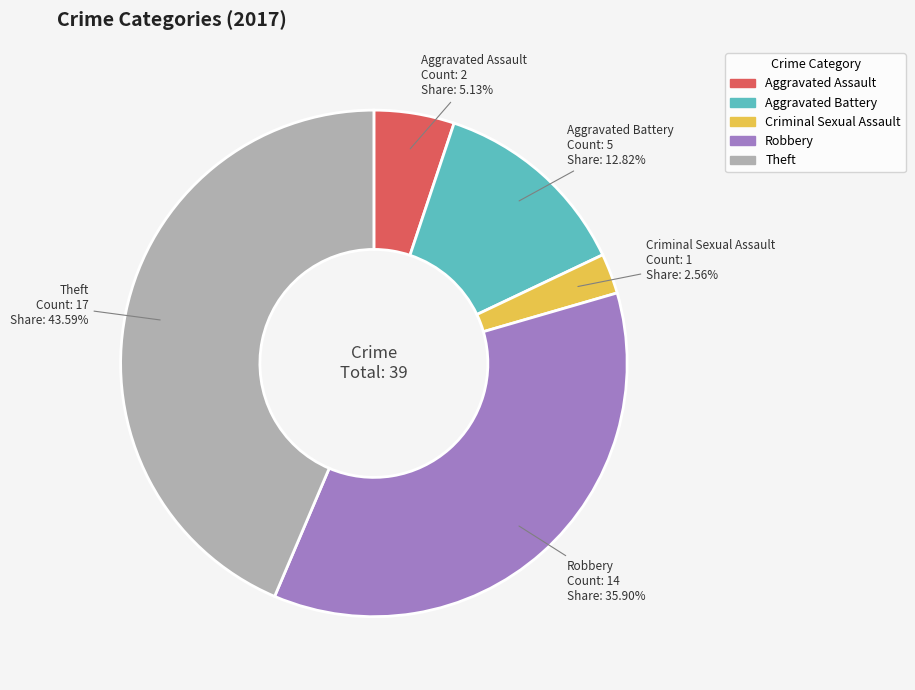

Which has a higher value, Robbery or Theft?

Theft